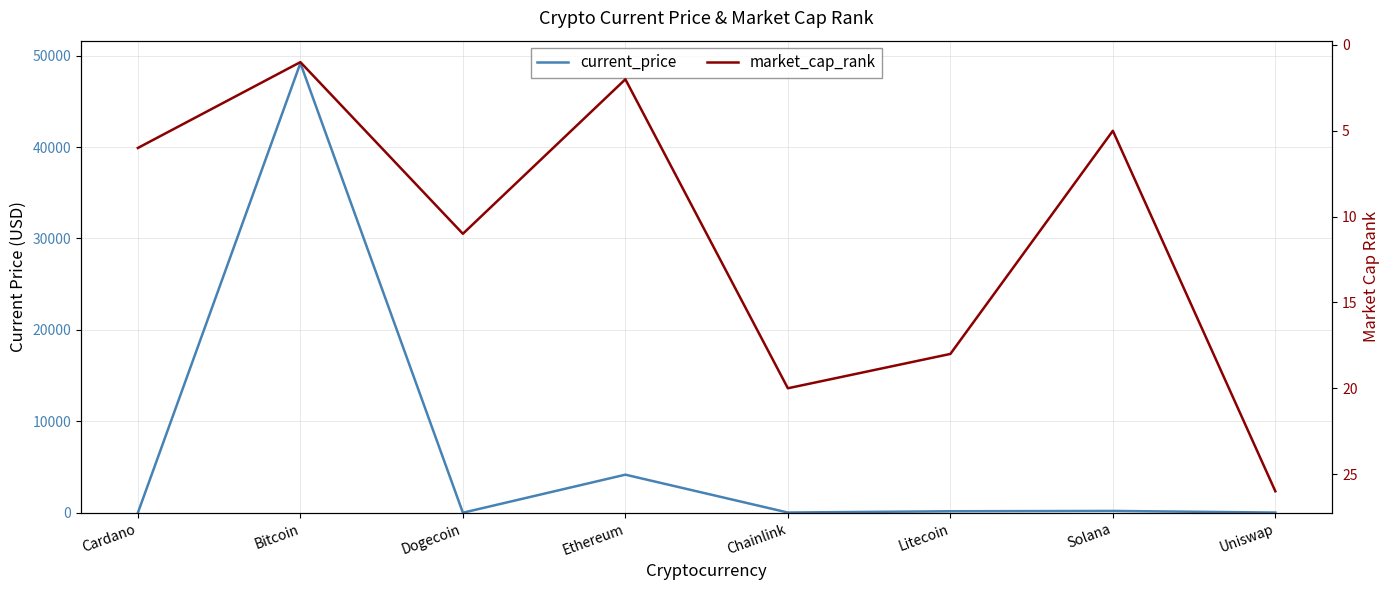

What is the average value of the market_cap_rank series?

11.1